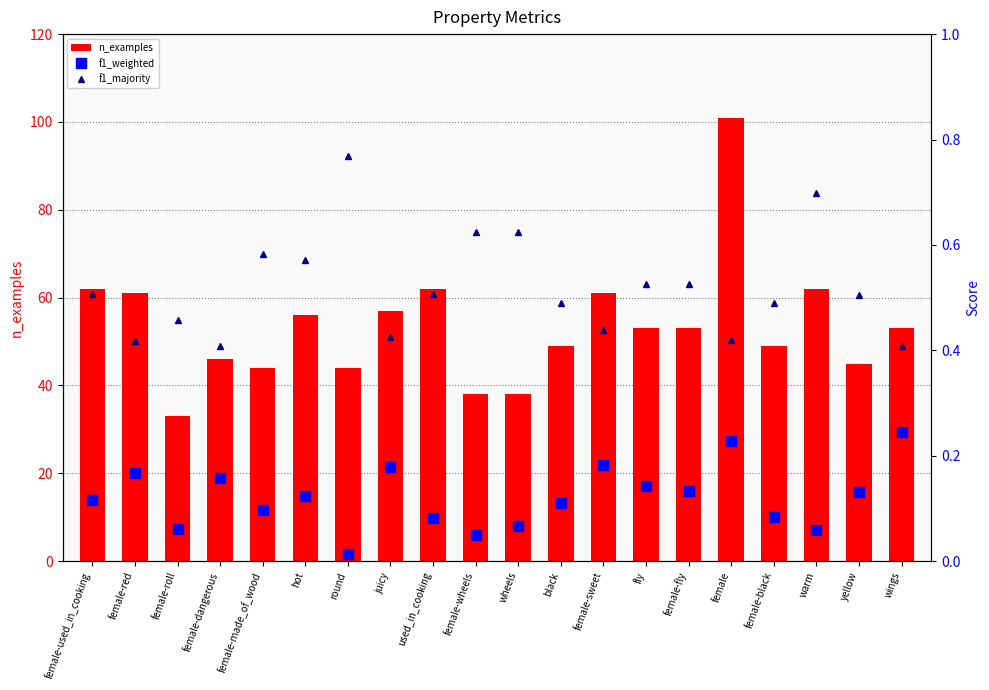

List the labels in order of n_examples value, largest first.

female, female-used_in_cooking, used_in_cooking, warm, female-red, female-sweet, juicy, hot, fly, female-fly, wings, black, female-black, female-dangerous, yellow, female-made_of_wood, round, female-wheels, wheels, female-roll